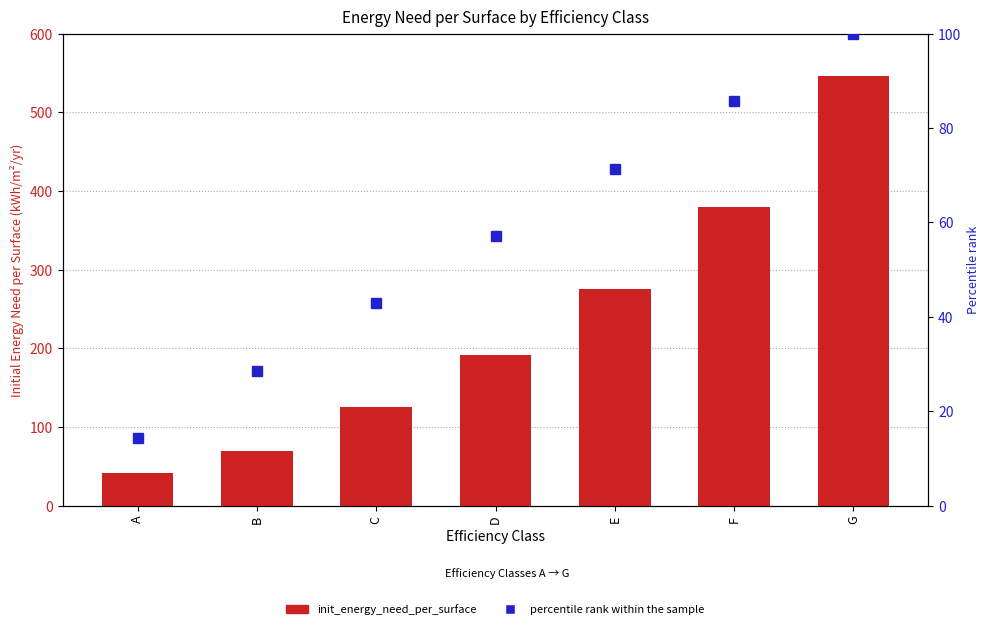

What is the difference between the second highest and minimum values in the percentile rank within the sample series?

71.4